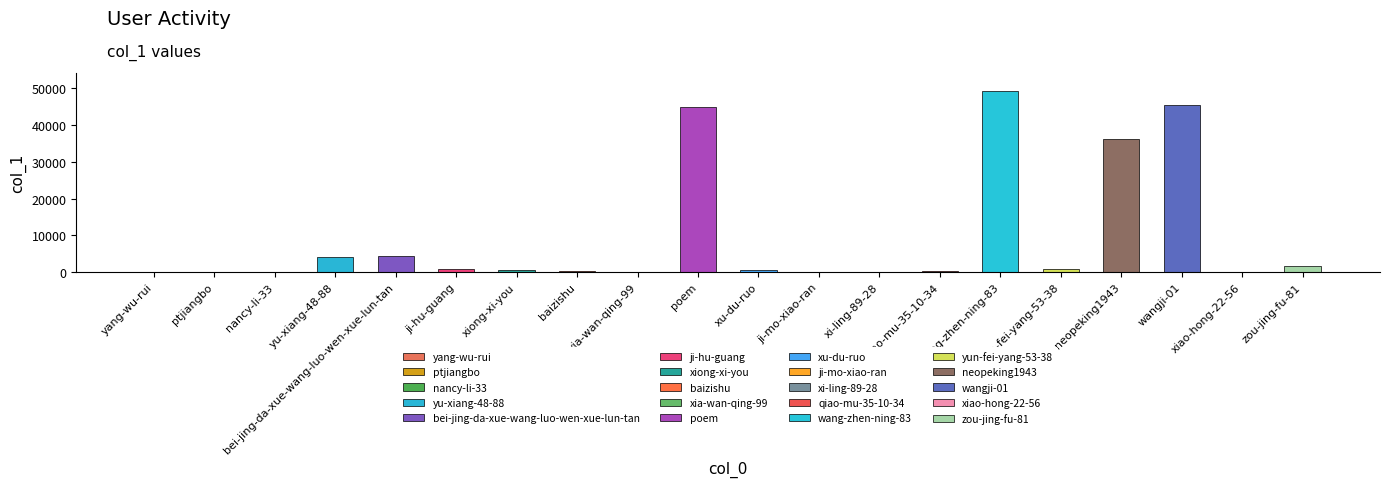

At which label does the data first exceed 718?

yu-xiang-48-88